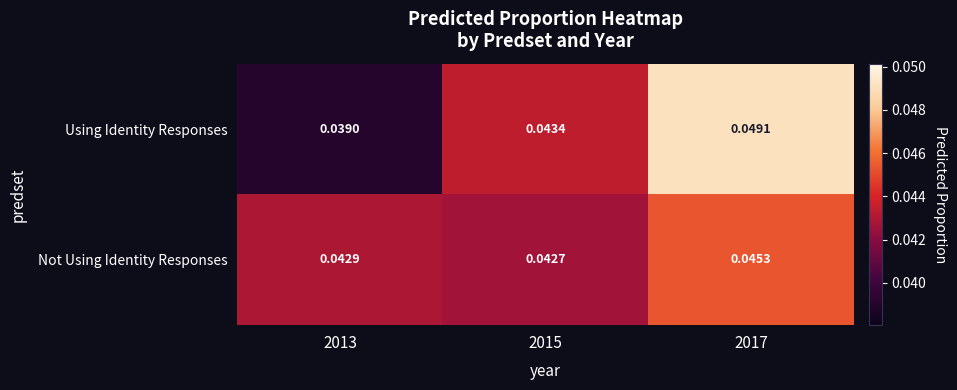

Which series has the largest total across all categories?

Using Identity Responses